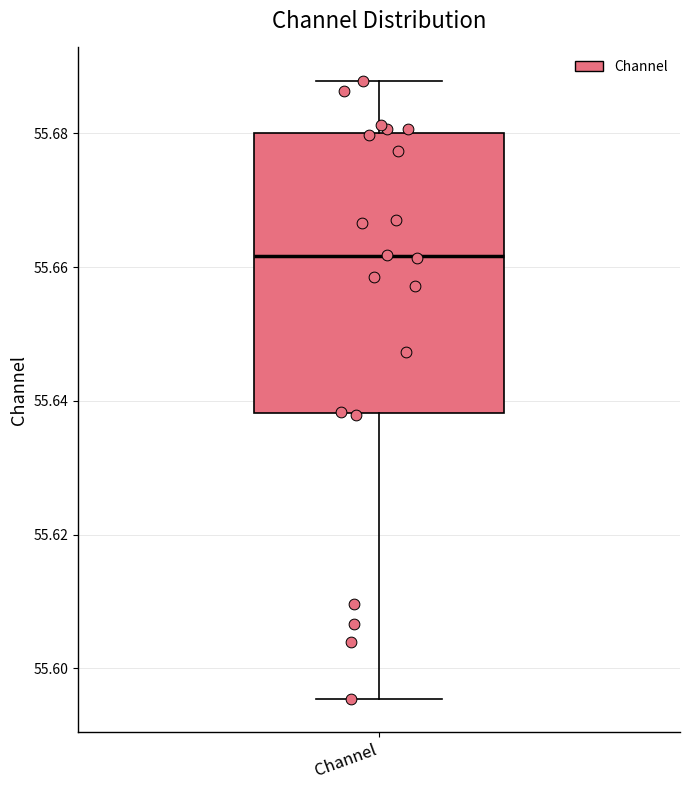

Read this box plot against the y-axis: the position of the median line, the range covered by the box, and the ends of both whiskers. The values are not printed on the chart, so give them approximately, as read against the axis.

median 55.662, box 55.638 to 55.680, whiskers 55.596 to 55.688